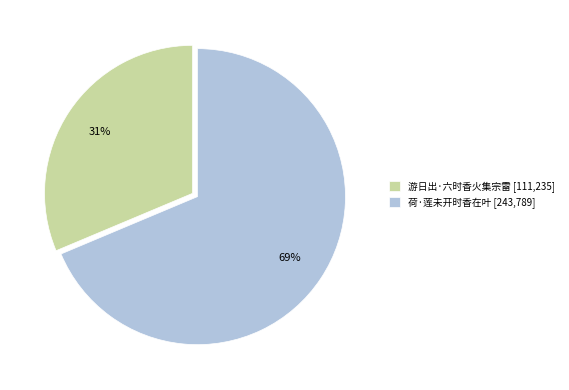

Approximately how many times larger is the value at 荷·莲未开时香在叶 [243,789] compared to 游日出·六时香火集宗雷 [111,235]?

2.2